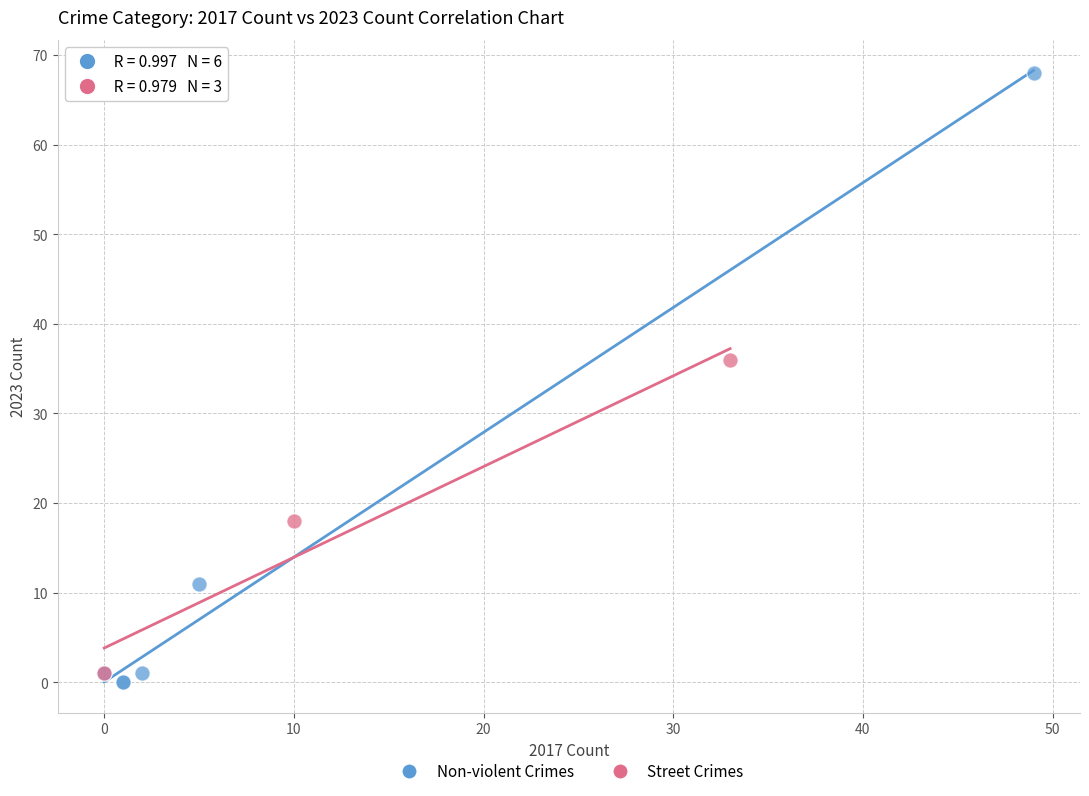

Which series has the widest spread of Y values?

Non-violent Crimes